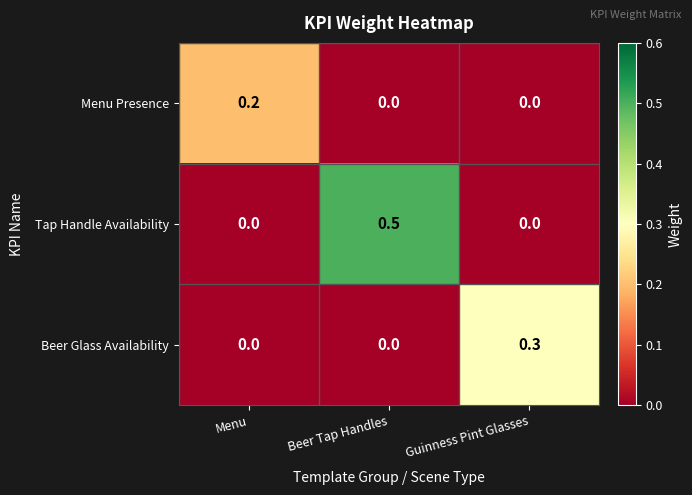

How many Beer Glass Availability values are between 0 and 1?

3